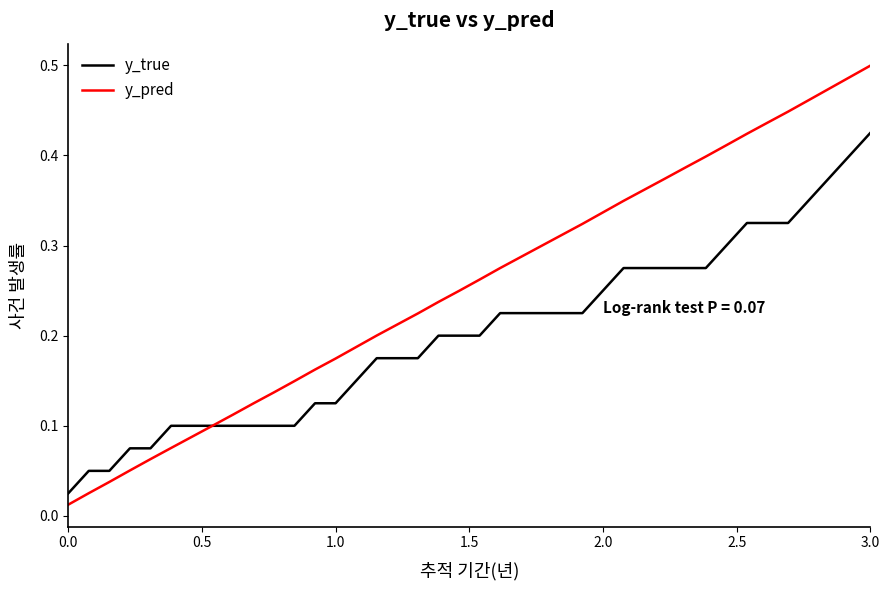

Rank the series by their maximum value, from lowest to highest.

y_true, y_pred